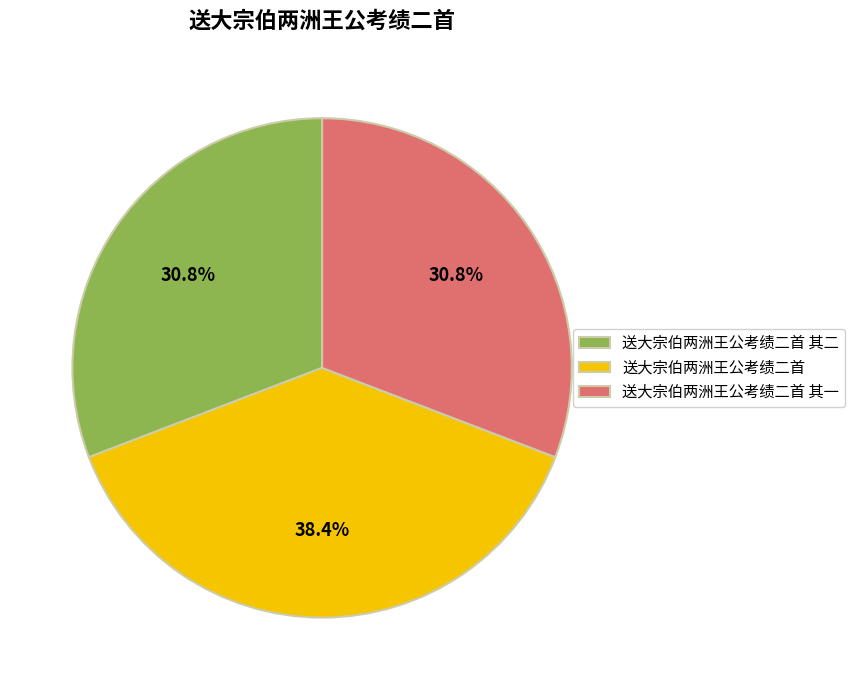

How many segments does this pie chart have?

3